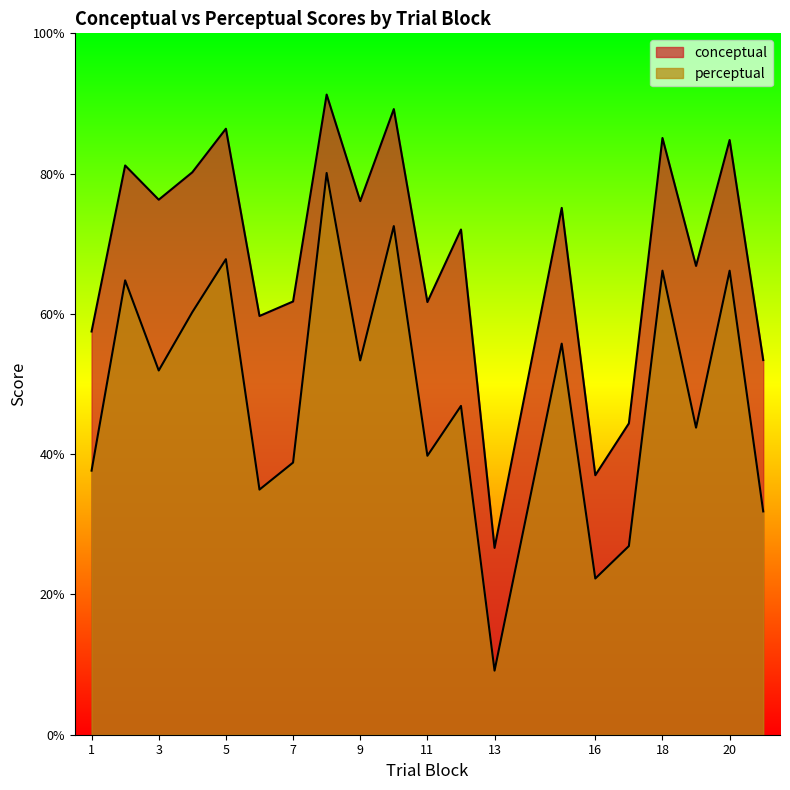

Rank the series by their maximum value, from highest to lowest.

conceptual, perceptual